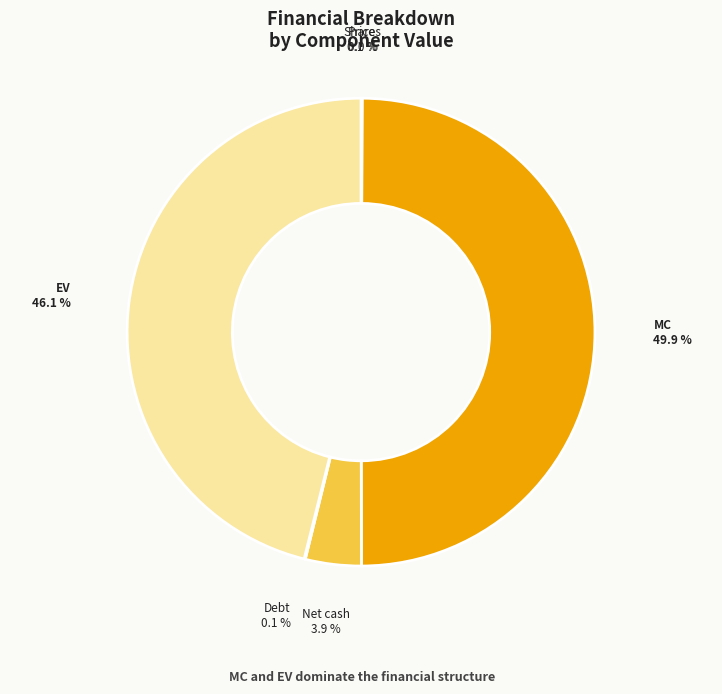

Which has a higher value, EV or Net cash?

EV